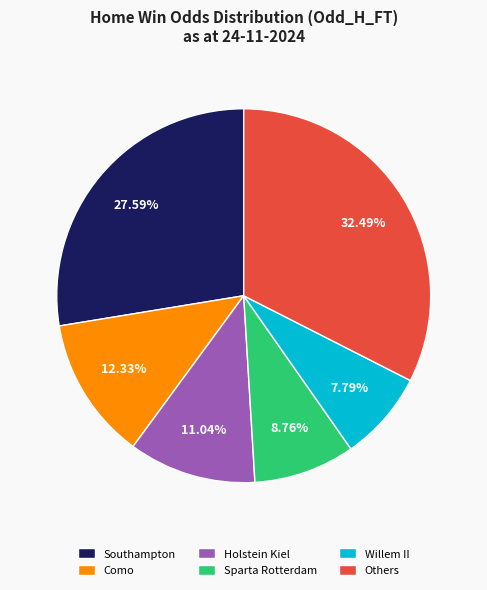

Do Como and Holstein Kiel together represent more than half of the pie?

No